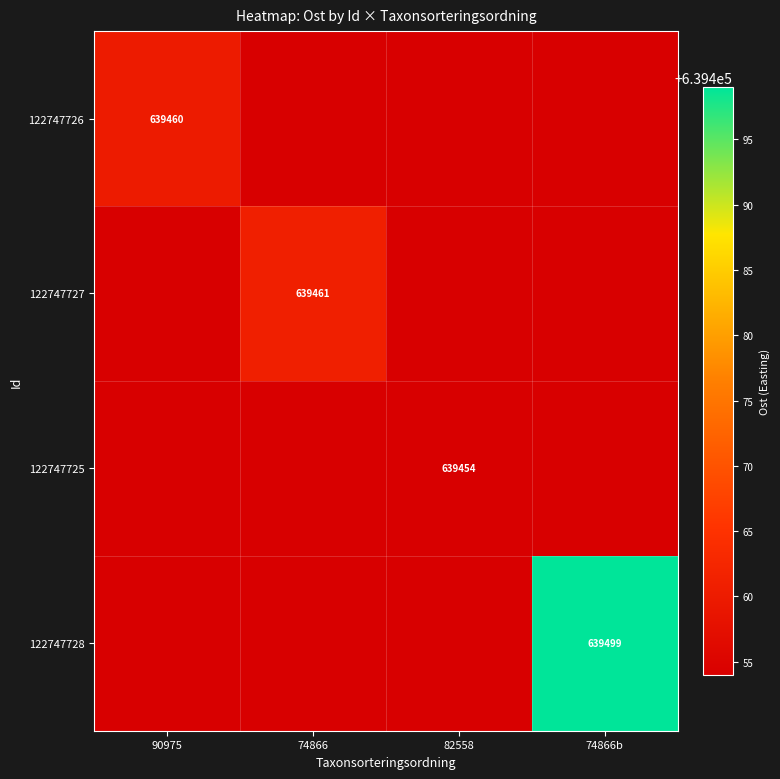

At how many categories does at least one series exceed 60956?

4